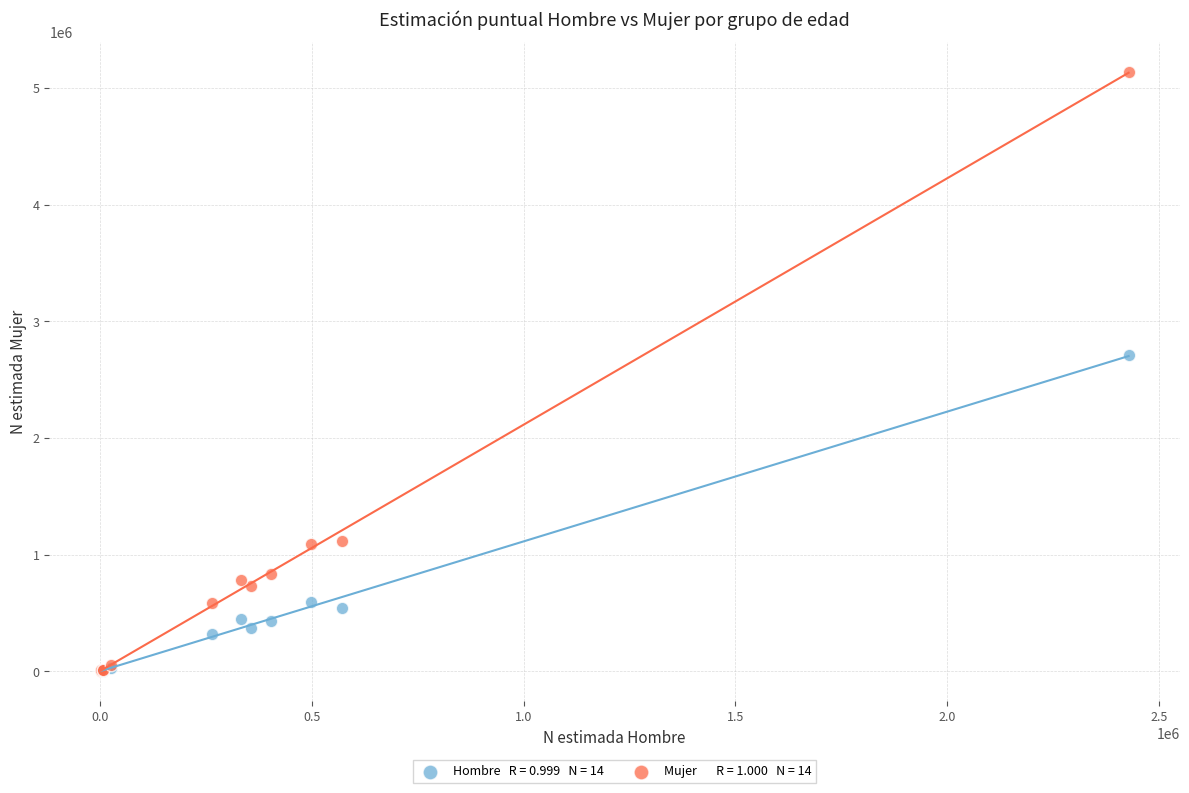

Across all series, what Y value is closest to 2570213?

2709951